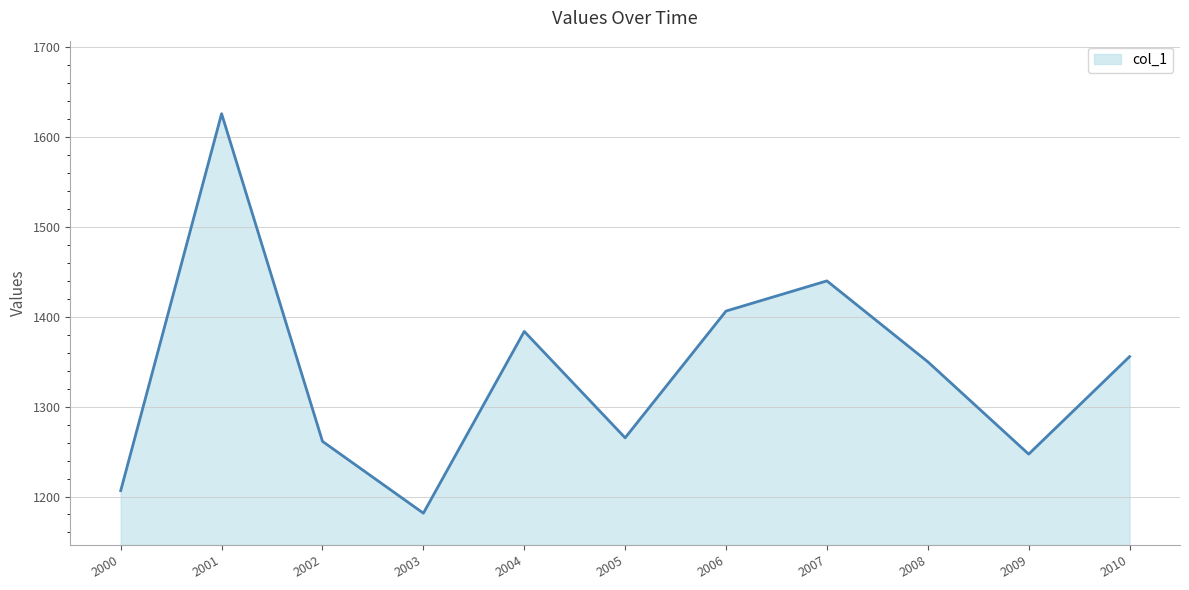

Approximately how many times larger is the value at 2003 compared to 2000?

1.0